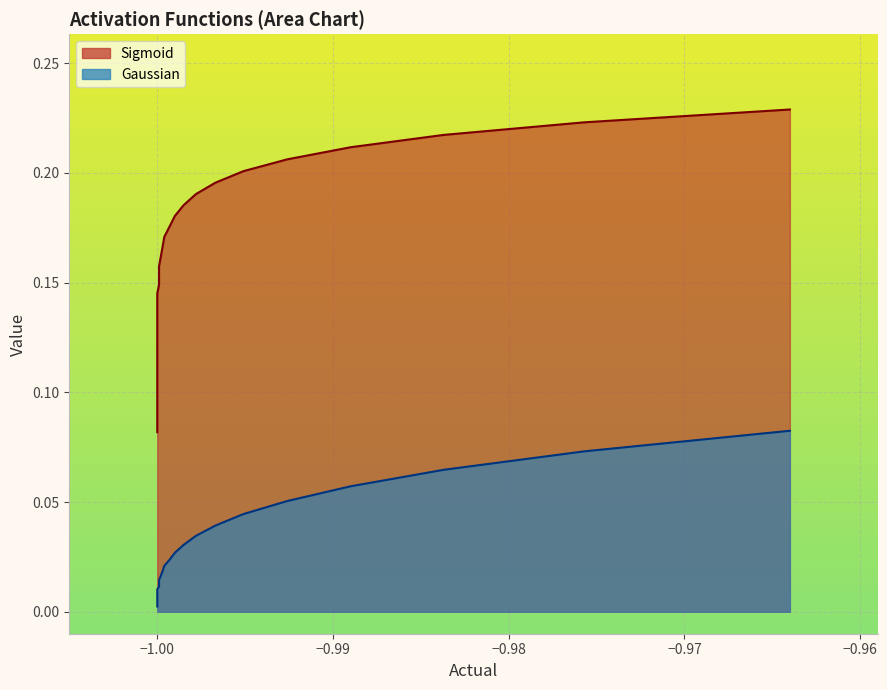

True or false: Sigmoid has a value of 0.1 at −1.00.

False